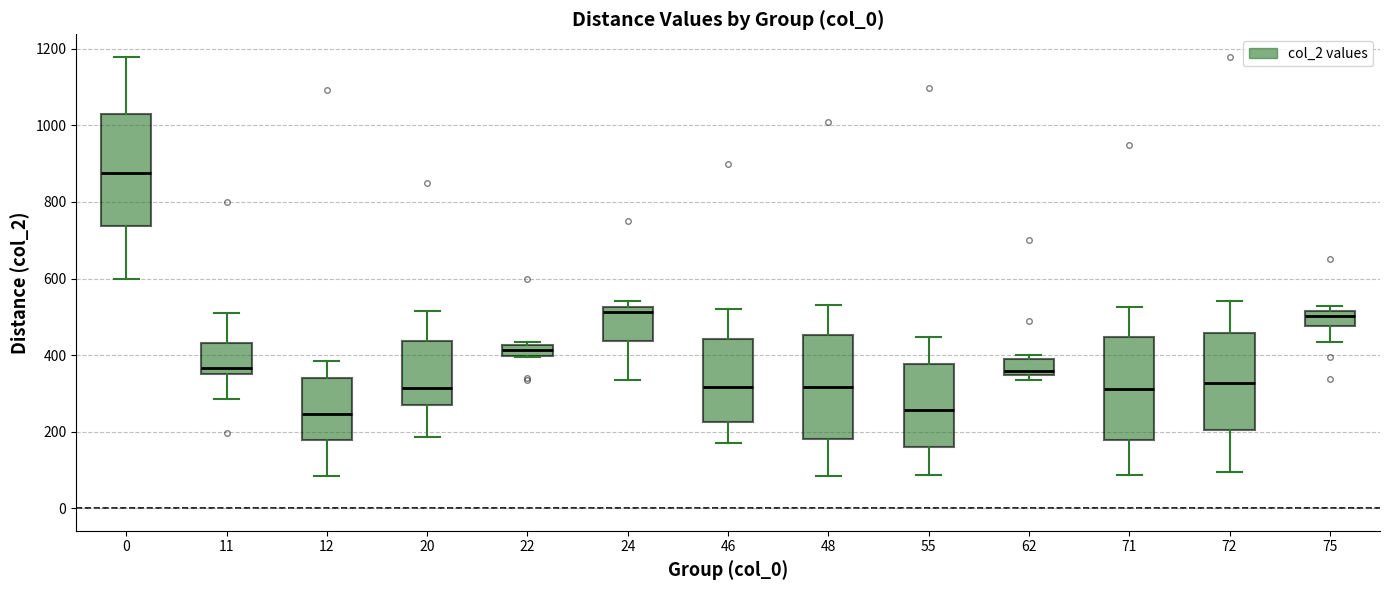

Where is the upper edge of the box at x = 72 on the y-axis? The values are not printed on the chart, so give them approximately, as read against the axis.

460